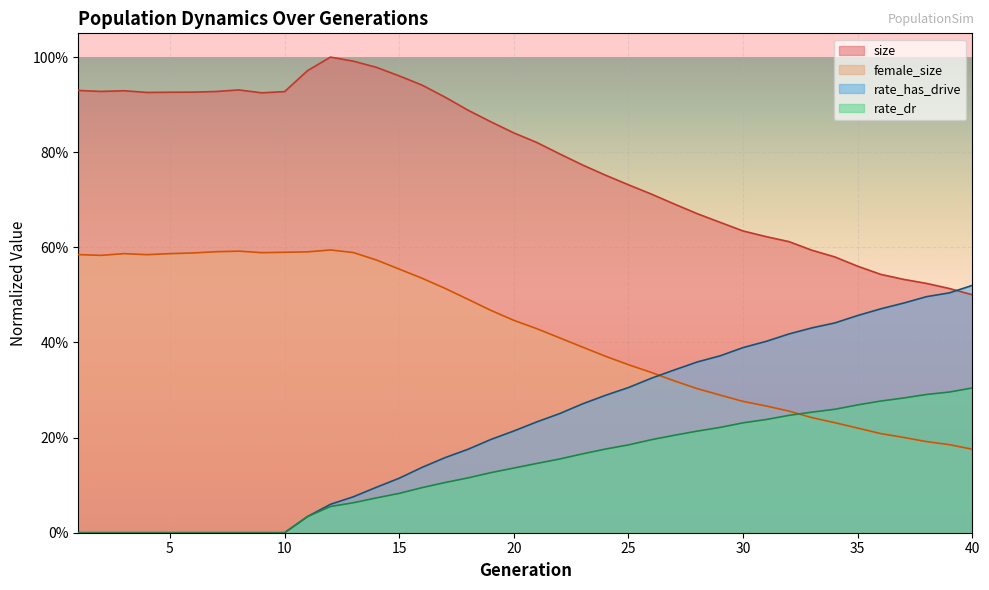

True or false: rate_has_drive has more than 2 interior local peaks.

False